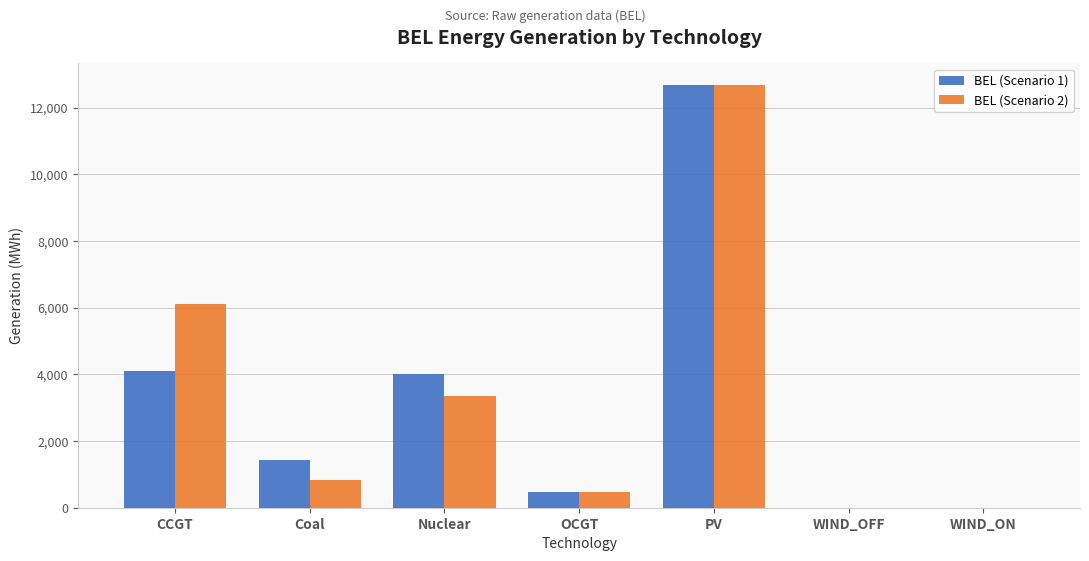

The BEL (Scenario 2) series shows 0.0 at WIND_OFF. True or false?

True